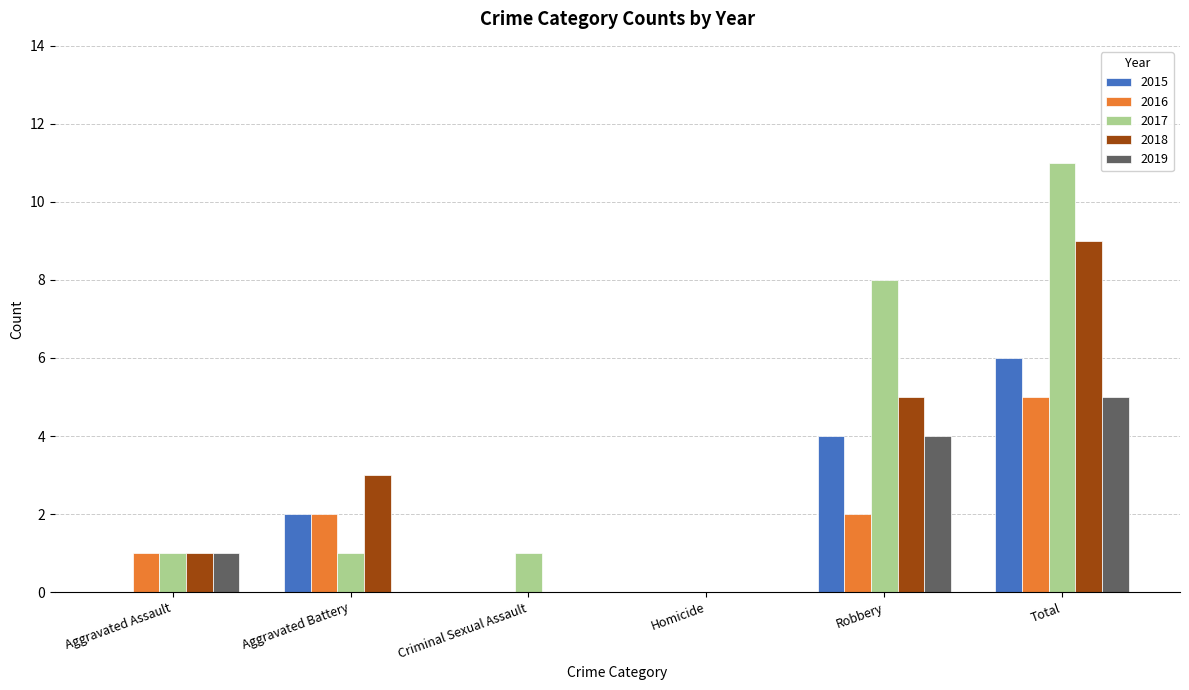

Is the value of 2017 at Aggravated Assault greater than the value of 2015 at Robbery?

No